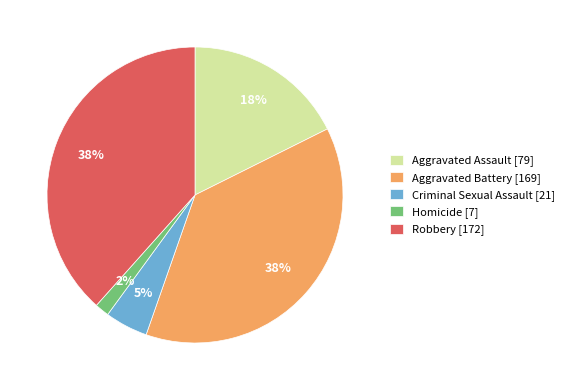

Does any single category account for the majority?

No